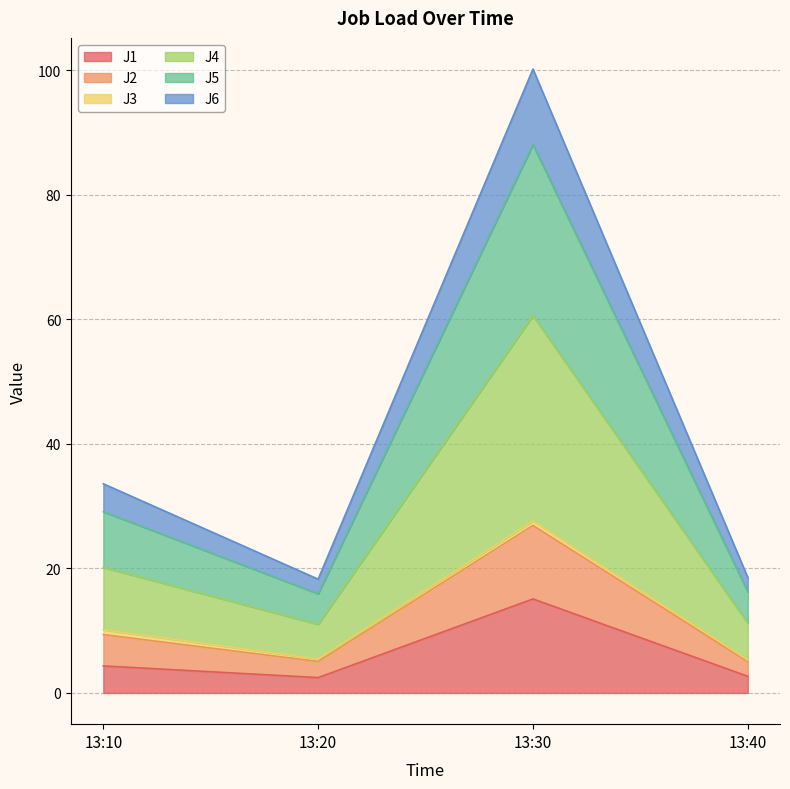

How many categories are shown in the chart?

4